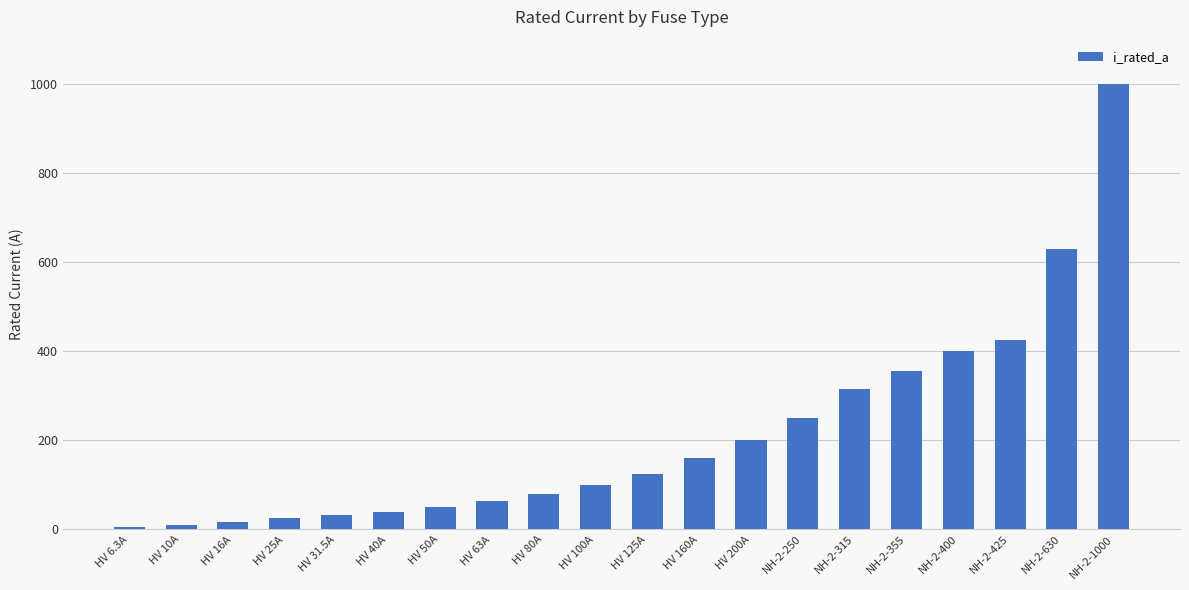

What is the change in value from HV 25A to HV 63A?

+38.0